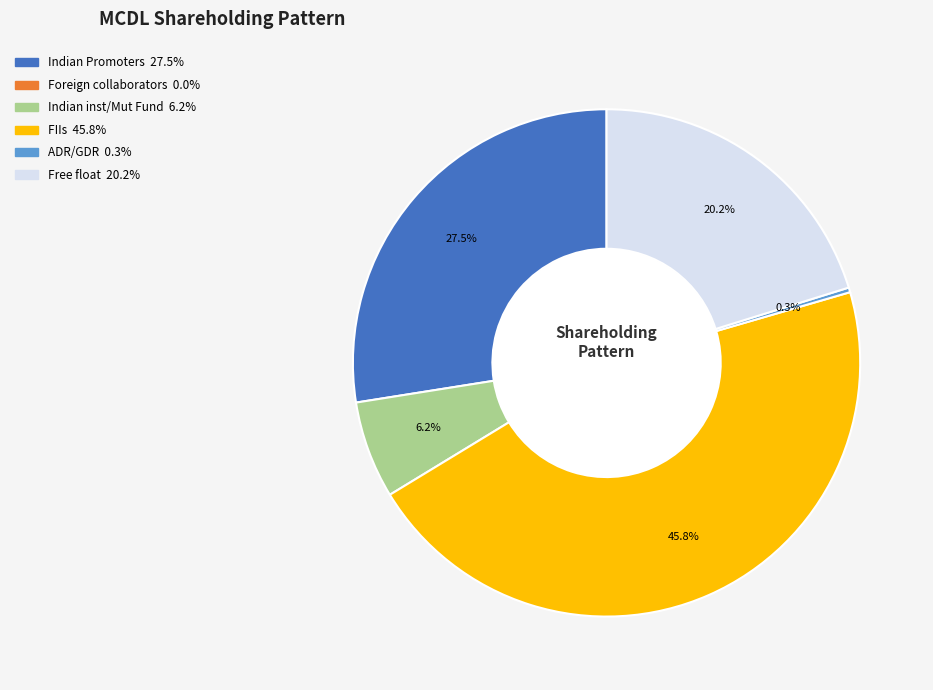

Count the number of slices in the pie.

5